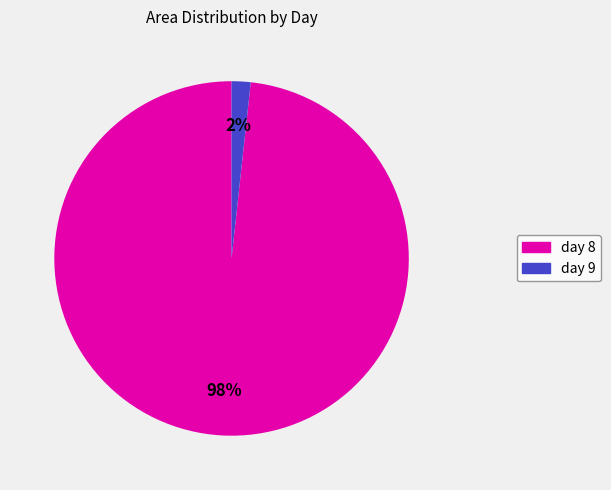

Count the number of slices in the pie.

2